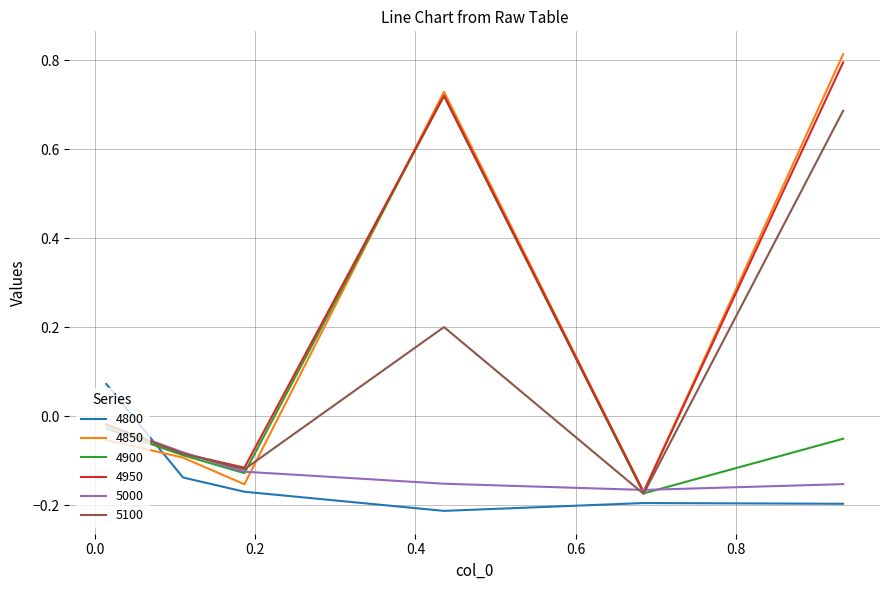

Which series ends up on top after the final intersection of 5100 and 4800?

5100